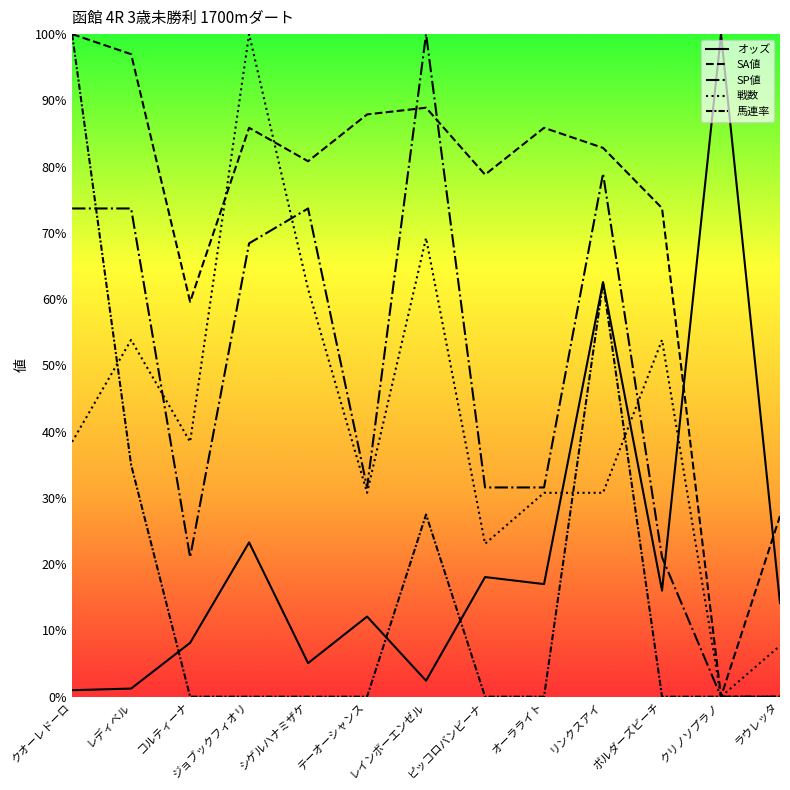

Between コルティーナ and クオーレドーロ, which is larger?

コルティーナ